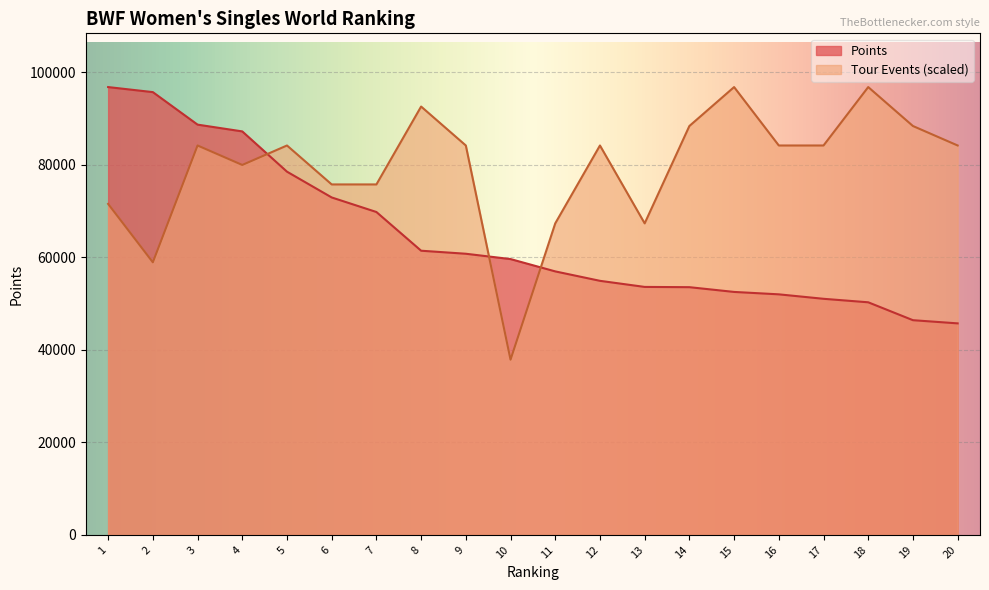

The value of Points at 17 is 14003.6. True or false?

False